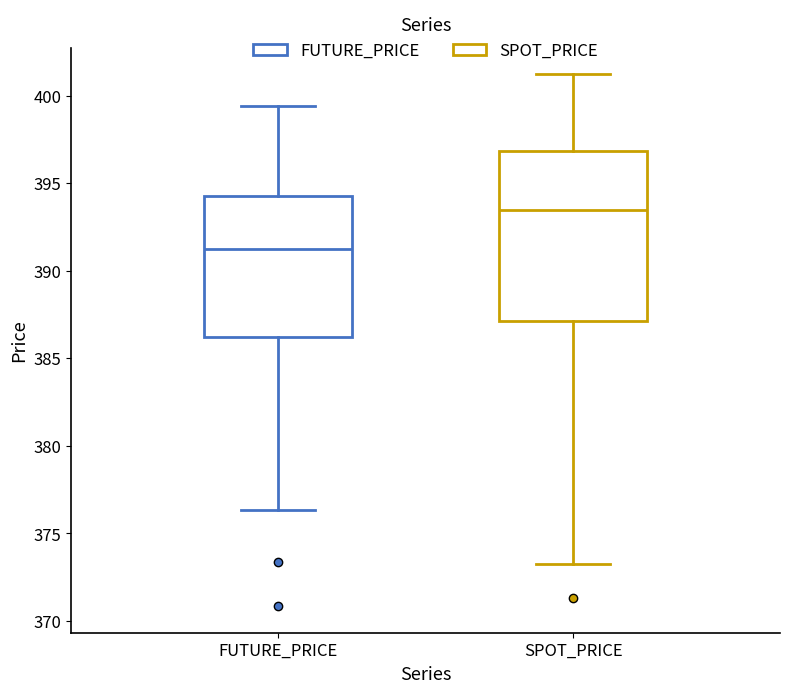

Reading left to right, read every box against the y-axis: the position of its median line, the range the box covers, and the ends of its whiskers. The values are not printed on the chart, so give them approximately, as read against the axis.

FUTURE_PRICE: median 391.0, box 386.0 to 394.5, whiskers 376.5 to 399.5
SPOT_PRICE: median 393.5, box 387.0 to 397.0, whiskers 373.0 to 401.0